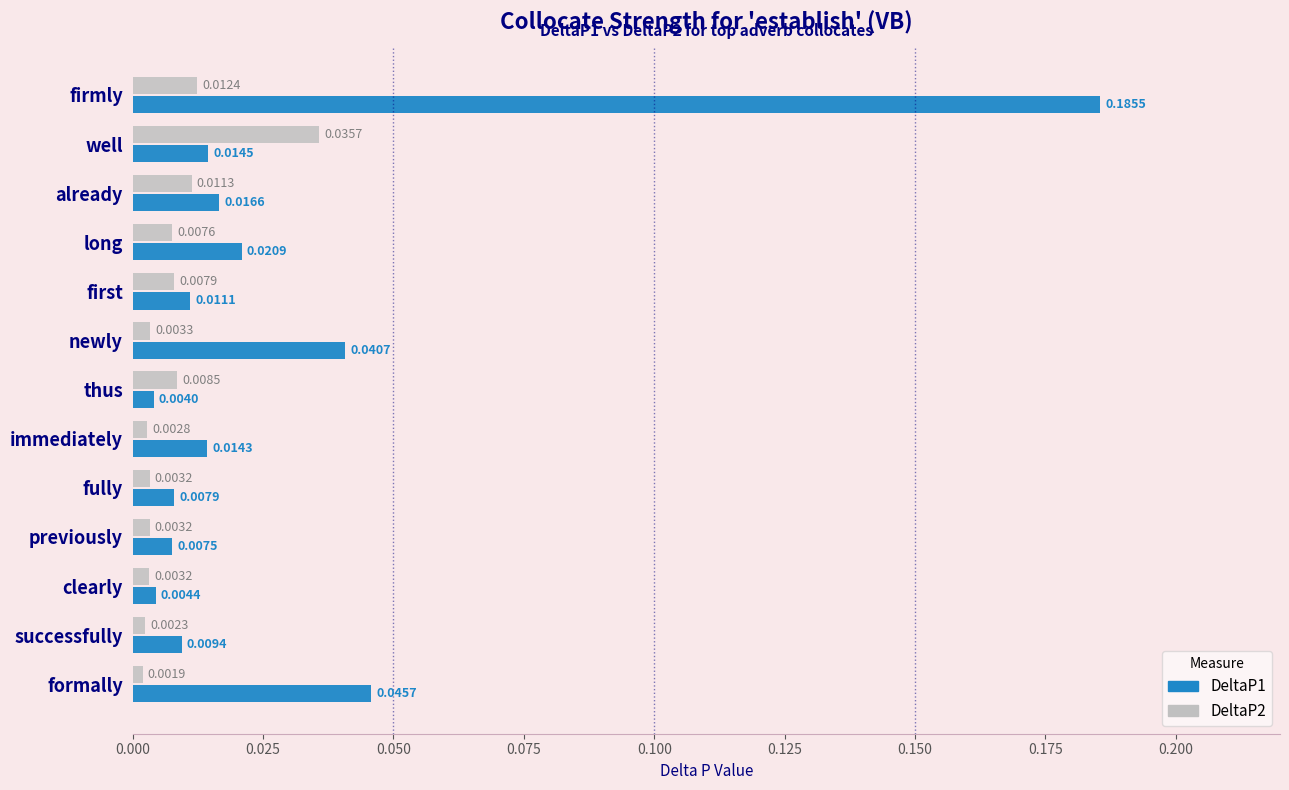

At which label is DeltaP2 closest to 0?

formally